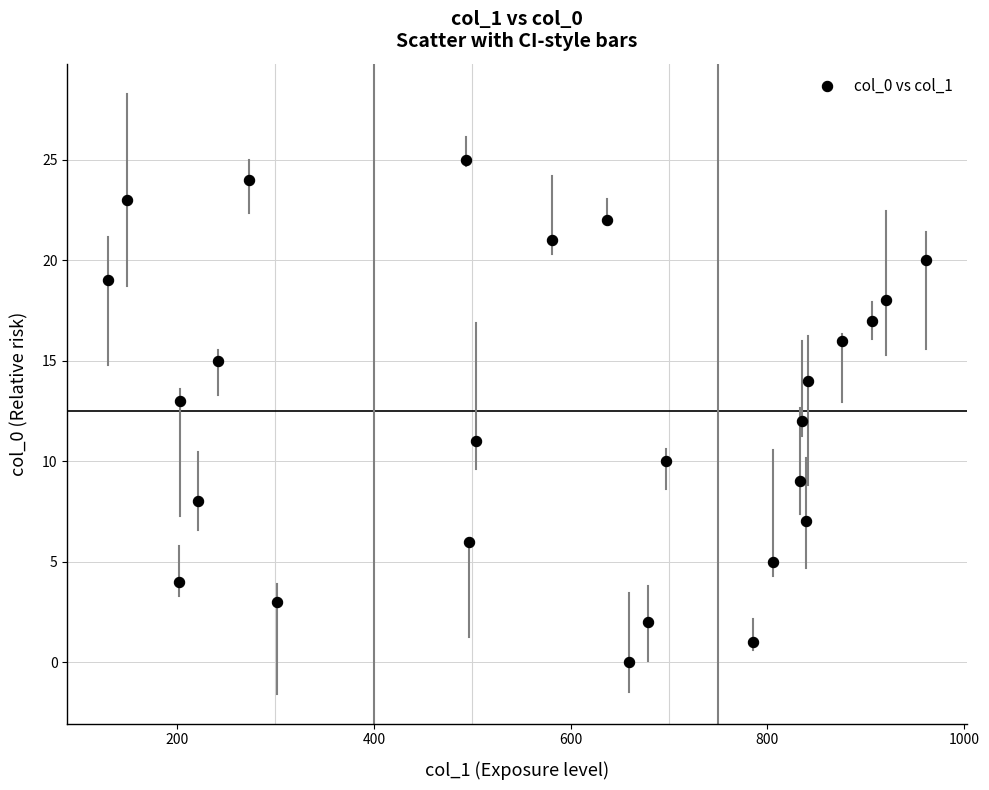

What is the range of X values (max minus min)?

831